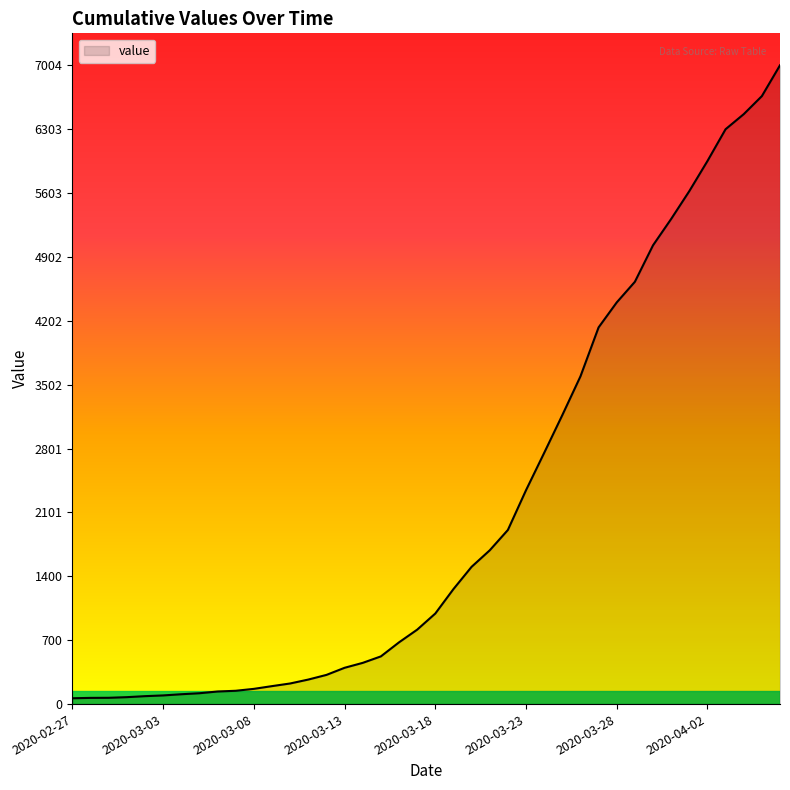

What is the maximum value shown in the chart?

7004